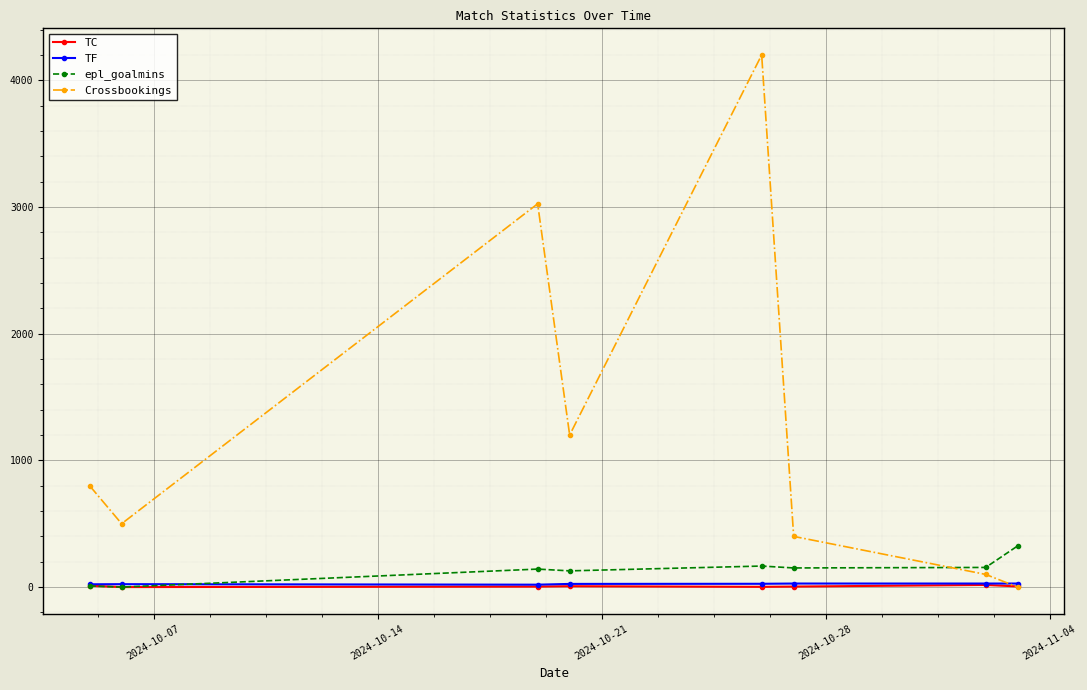

Which series has the largest range (max minus min)?

Crossbookings